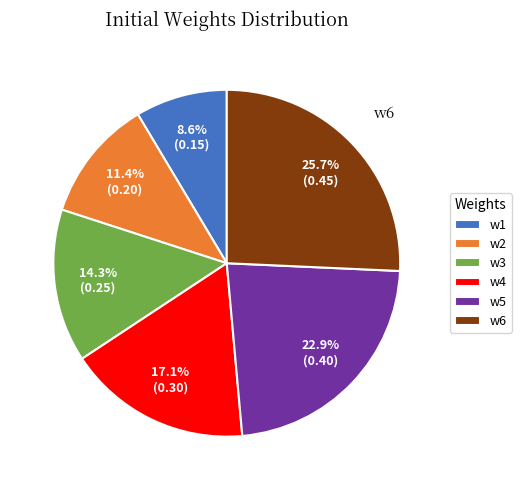

Count the number of slices in the pie.

6